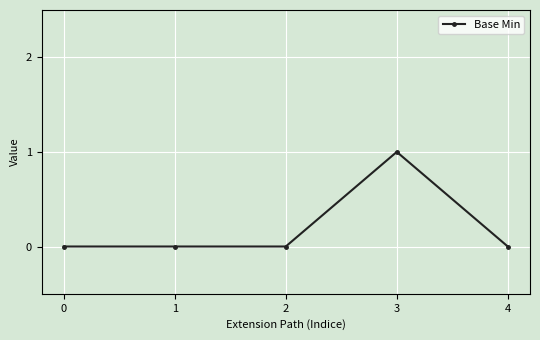

Is this an area chart (filled region under the line)?

No